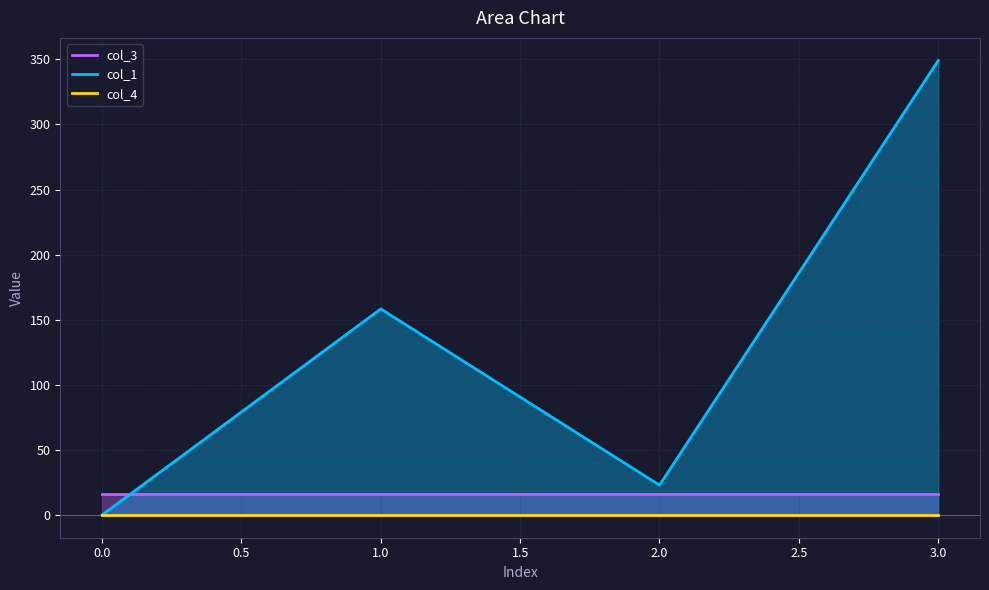

How many interior local valleys does the col_1 series have?

1